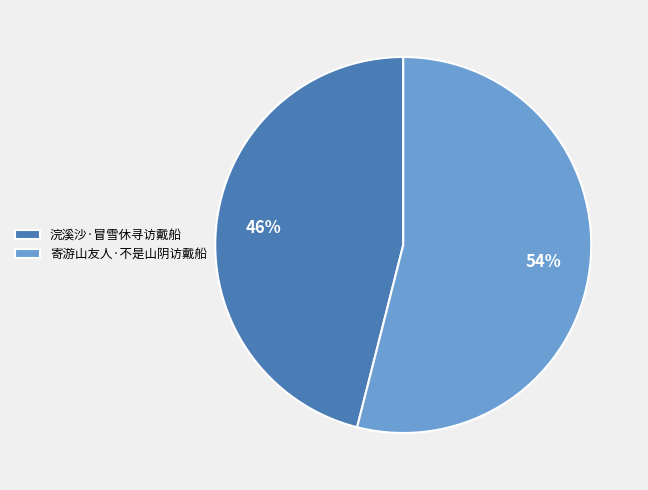

What is the ratio of the value at 寄游山友人·不是山阴访戴船 to the value at 浣溪沙·冒雪休寻访戴船?

1.2